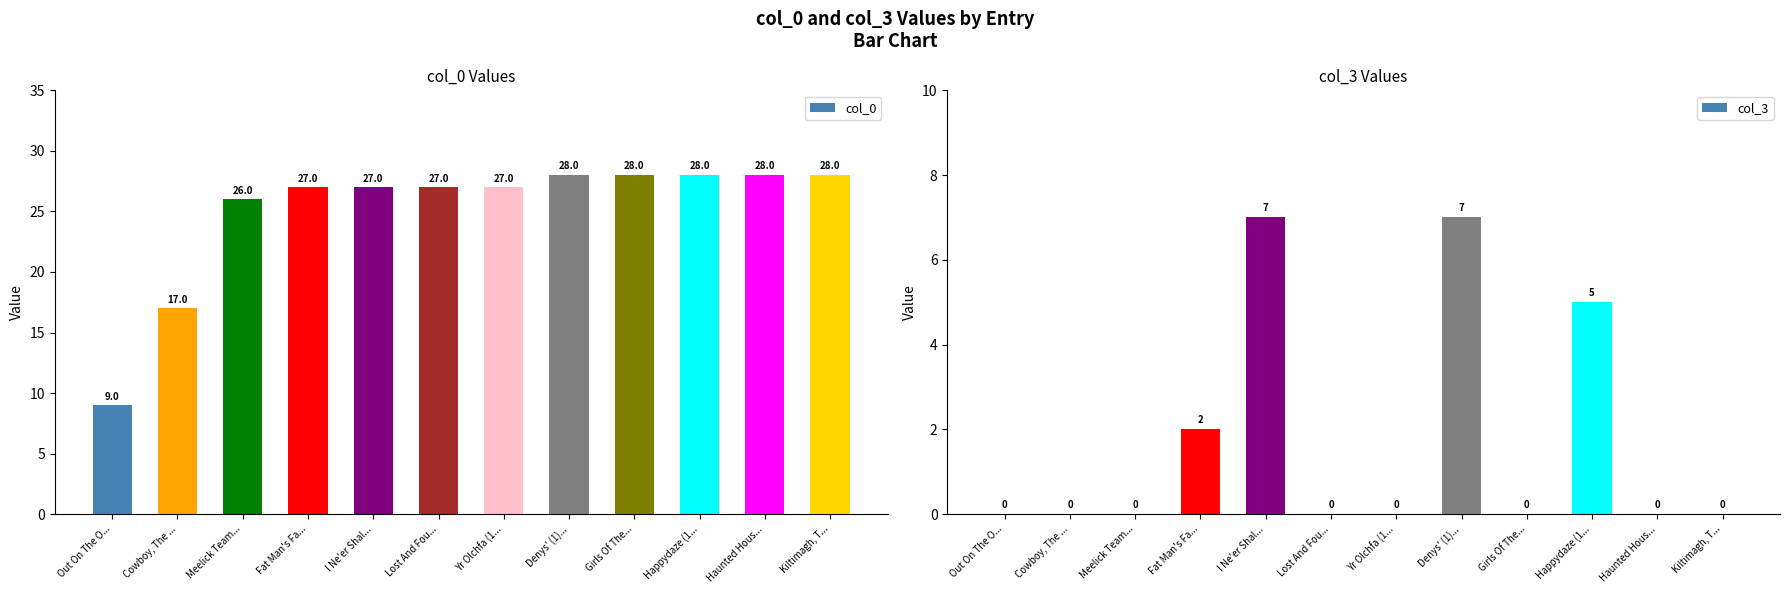

Reading left to right, extract all data points from this chart.

col_0: 9	17	26	27	27	27	27	28	28	28	28	28
col_3: 0	0	0	2	7	0	0	7	0	5	0	0